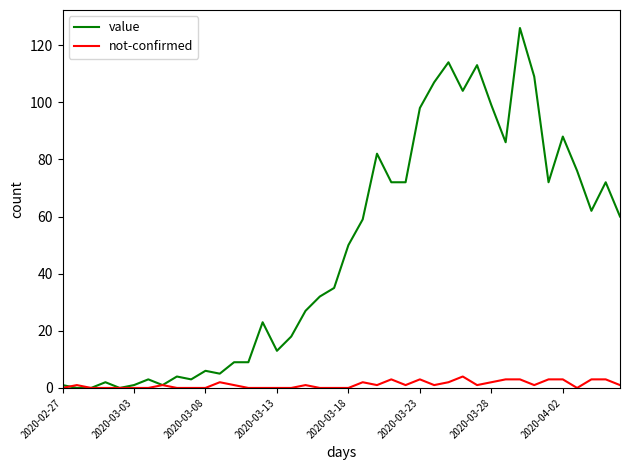

Reading left to right, extract all data points from this chart.

value: 1	0	0	2	0	1	3	1	4	3	6	5	9	9	23	13	18	27	32	35	50	59	82	72	72	98	107	114	104	113	99	86	126	109	72	88	76	62	72	60
not-confirmed: 0	1	0	0	0	0	0	1	0	0	0	2	1	0	0	0	0	1	0	0	0	2	1	3	1	3	1	2	4	1	2	3	3	1	3	3	0	3	3	1